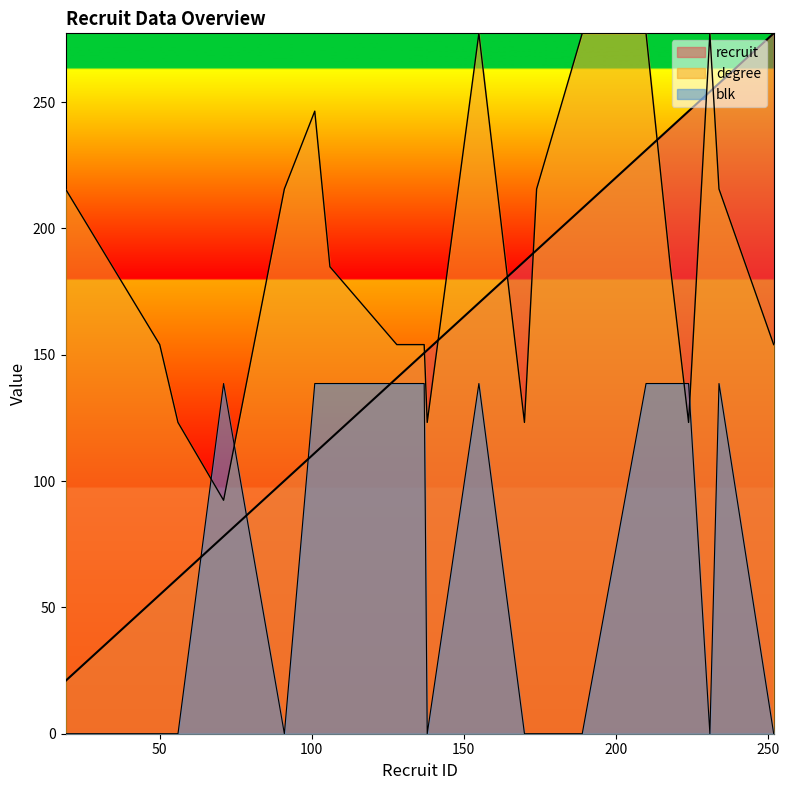

The blk series shows 79.4 at 170. True or false?

False